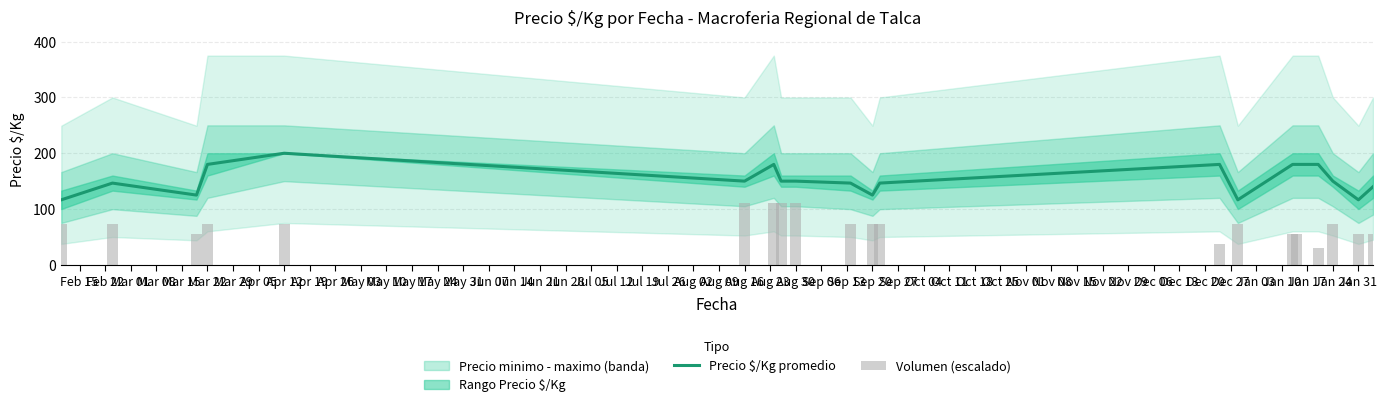

Reading left to right, transcribe all the data shown in this chart.

Precio $/Kg promedio: 116.5	146.5	125.0	180.0	200.0	150.0	180.0	150.0	150.0	146.5	125.0	146.5	180.0	116.5	180.0	180.0	180.0	150.0	116.5	140.0
Volumen (escalado): 73.3	73.3	55.0	73.3	73.3	110.0	110.0	110.0	110.0	73.3	73.3	73.3	36.7	73.3	55.0	55.0	29.3	73.3	55.0	55.0